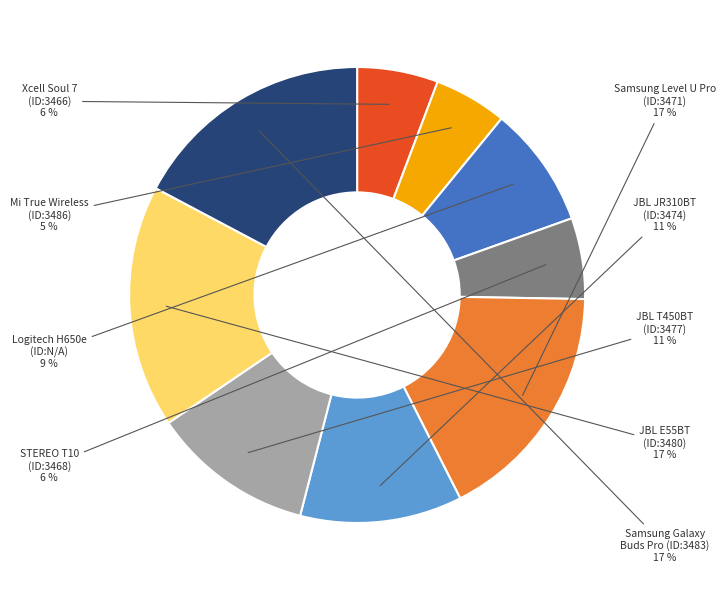

To the nearest percent, what is the average slice percentage?

11%